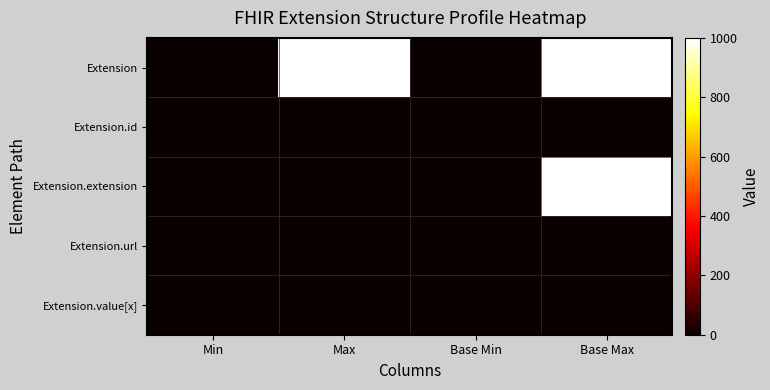

Which has a higher value, Base Min or Max?

Max